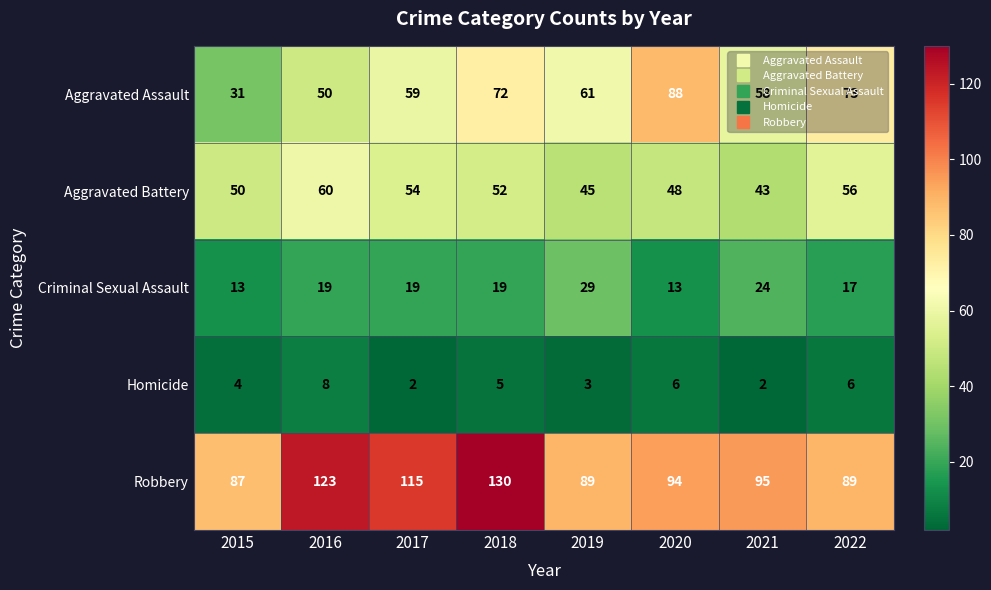

What is the total value across all series at 2016?

260